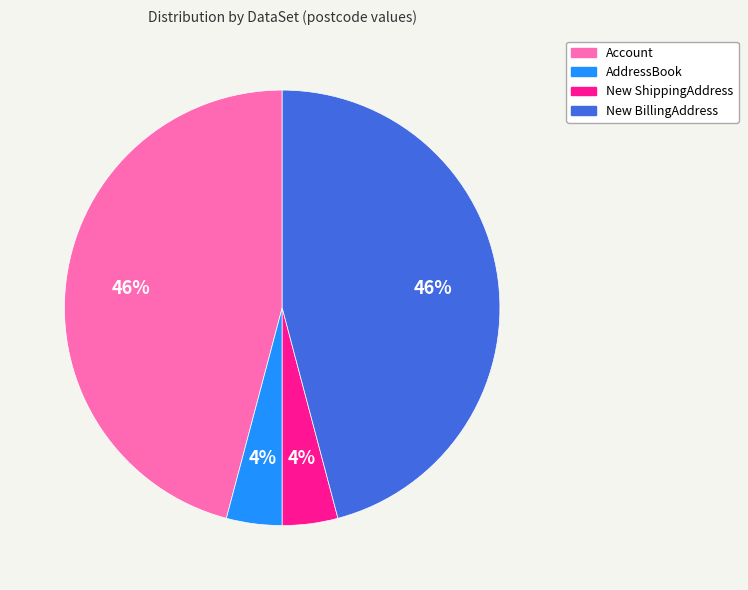

Is it true that New BillingAddress is 55% of the pie?

False